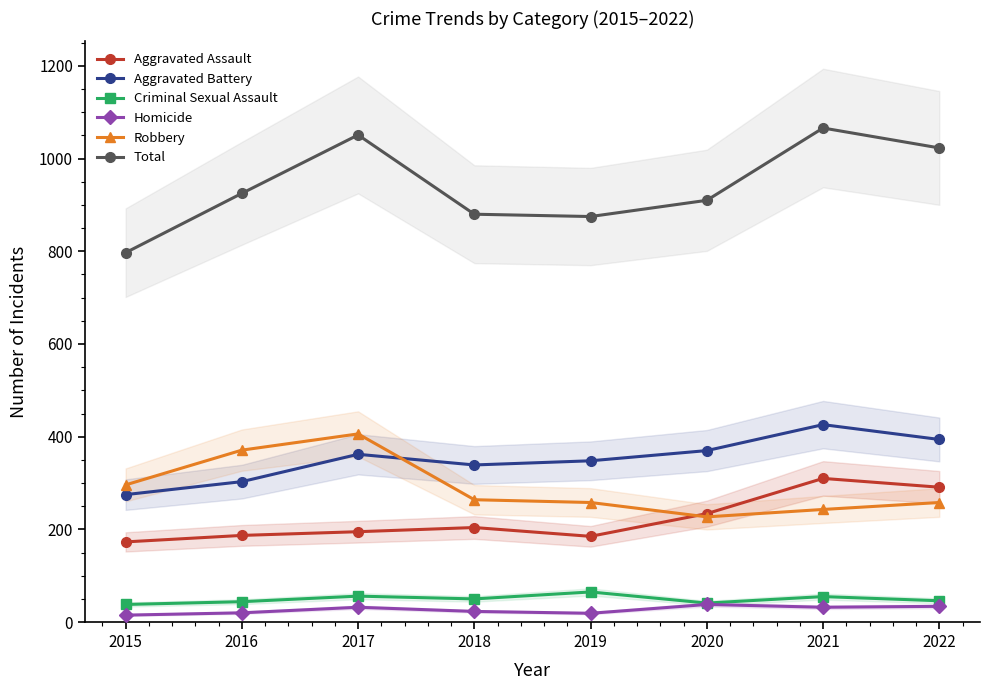

List the series in order of their peak value, highest first.

Total, Aggravated Battery, Robbery, Aggravated Assault, Criminal Sexual Assault, Homicide